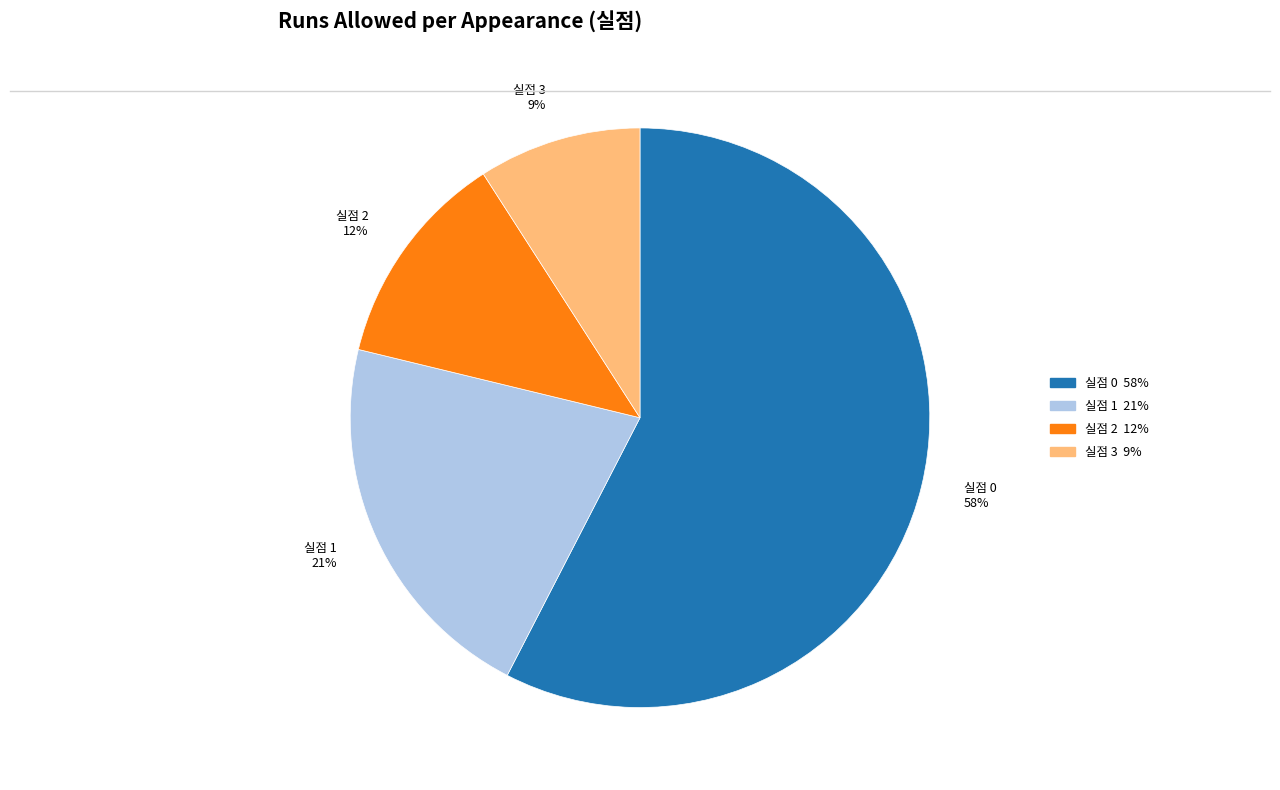

How many slices are in this pie chart?

4